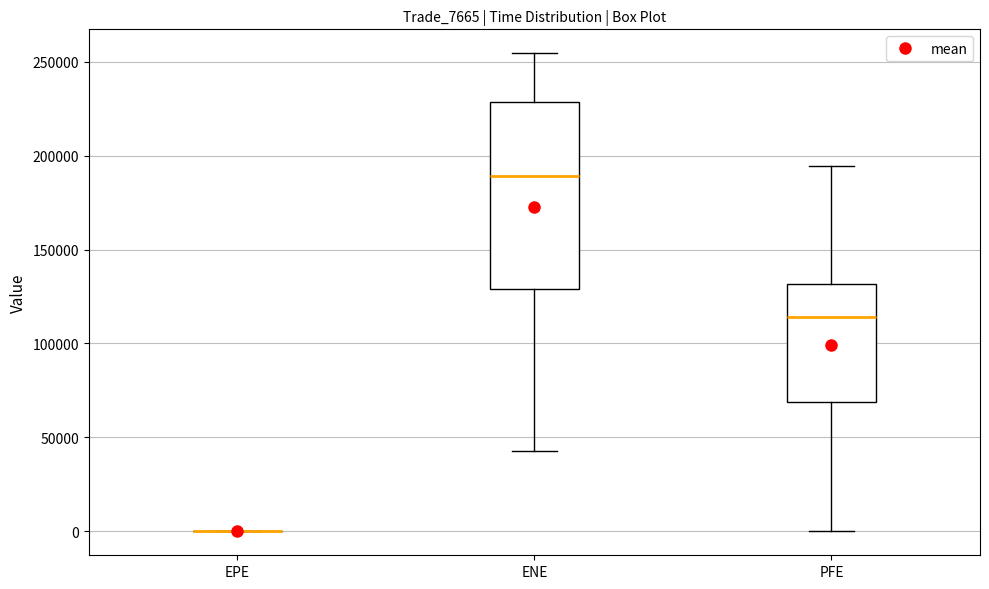

Reading left to right, transcribe this box plot: for each box, give where its median line is, the range the box spans, and where its two whiskers end, as read against the y-axis. The values are not printed on the chart, so give them approximately, as read against the axis.

EPE: box collapsed to a line at 0, whiskers 0 to 0
ENE: median 190000, box 130000 to 230000, whiskers 45000 to 255000
PFE: median 115000, box 70000 to 130000, whiskers 0 to 195000